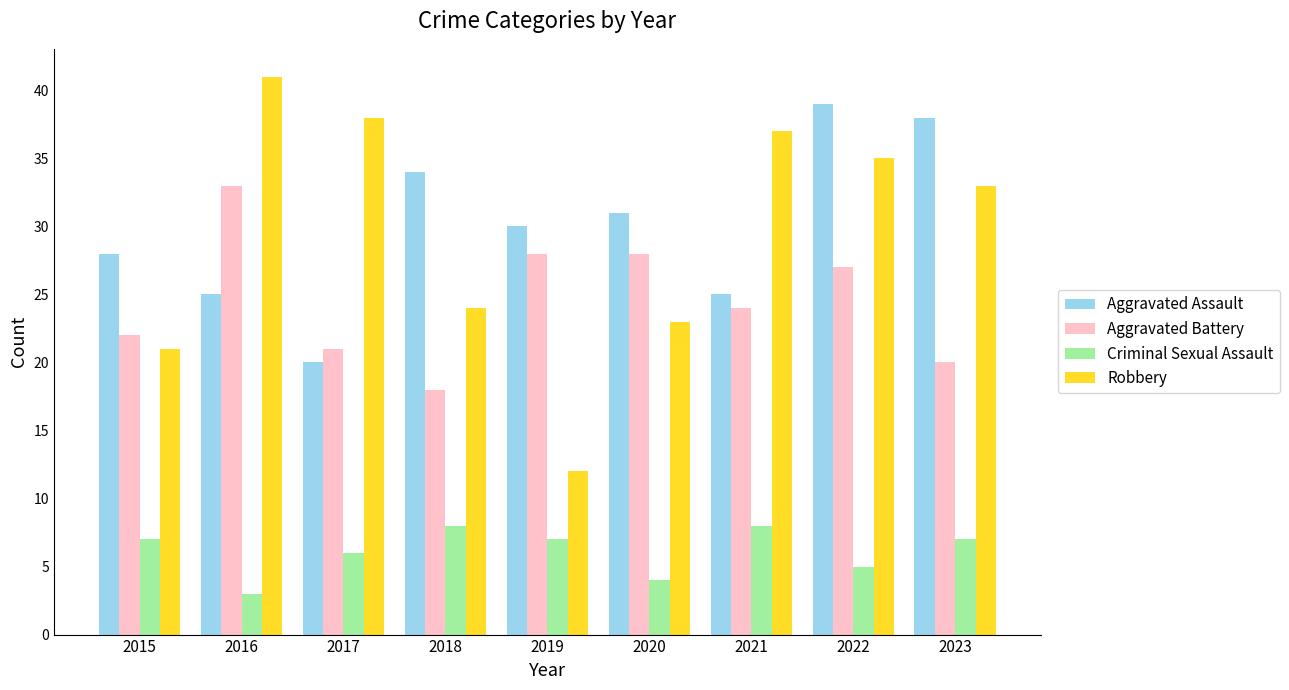

How many data points in Aggravated Assault are less than 30?

4